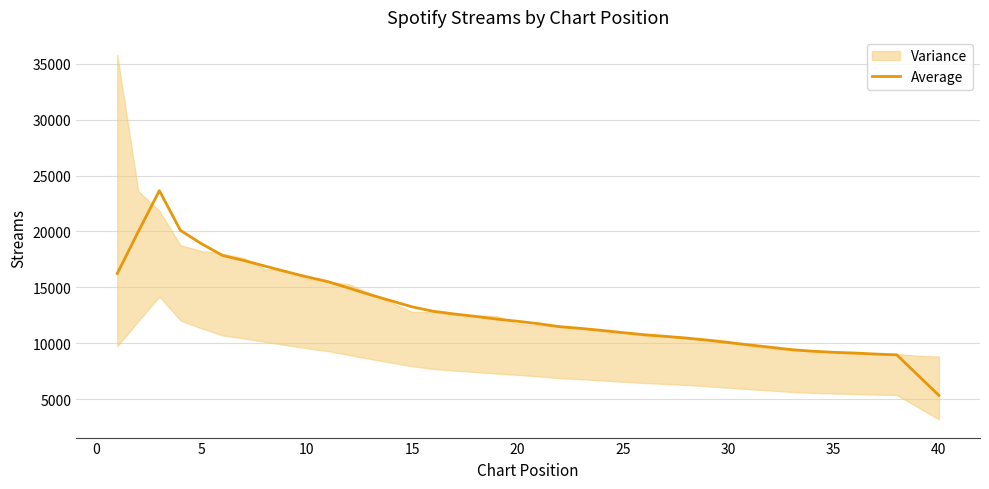

What is the maximum value for Average?

23646.4